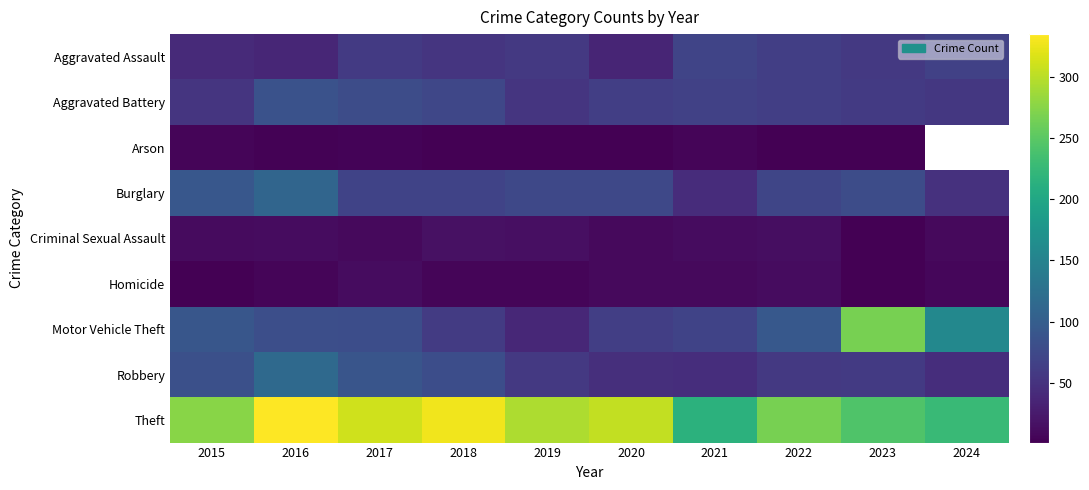

Which category has the highest value in the Homicide series?

2017